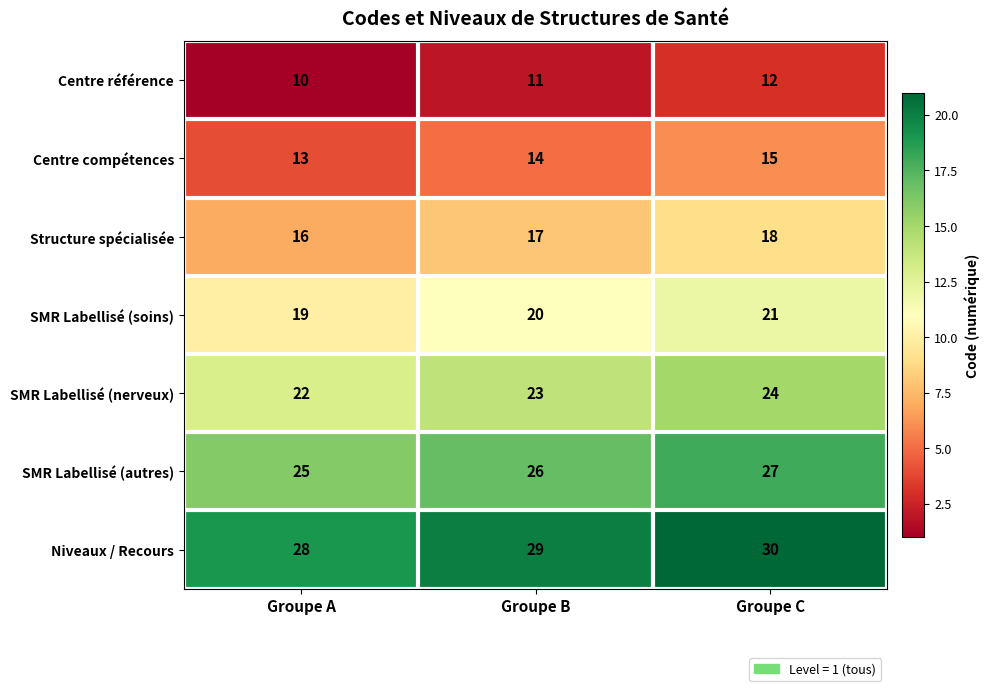

What is the sum of the Niveaux / Recours values at Groupe B and Groupe A?

57